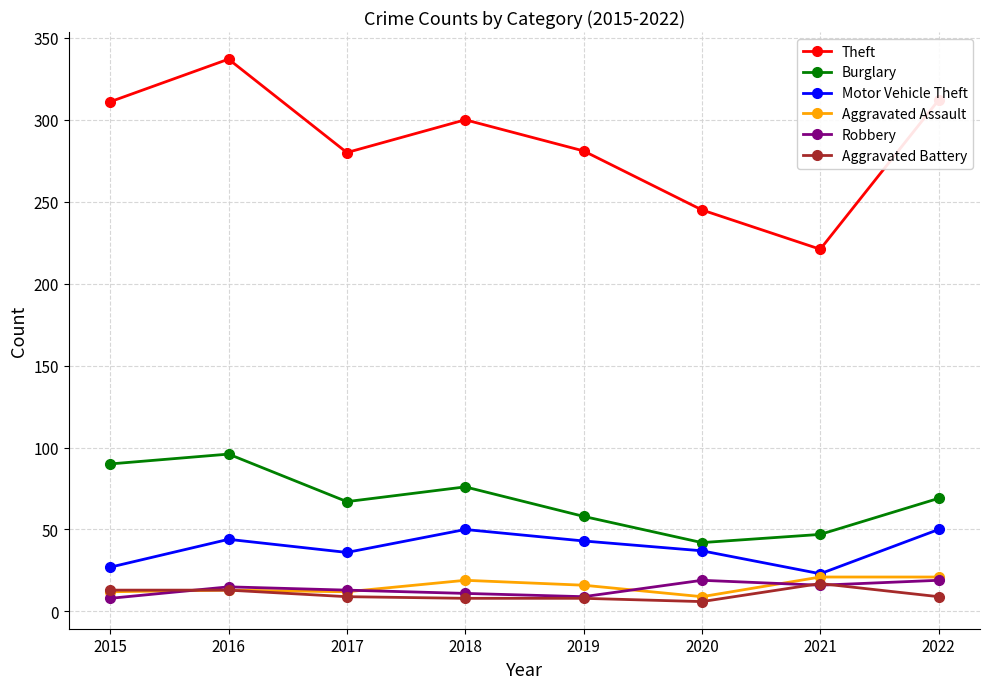

Read the Aggravated Assault value at 2016.

13